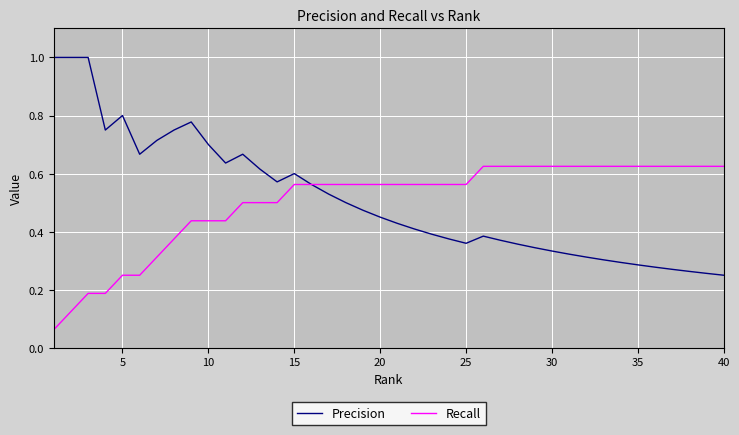

What is the maximum value for Precision?

1.0